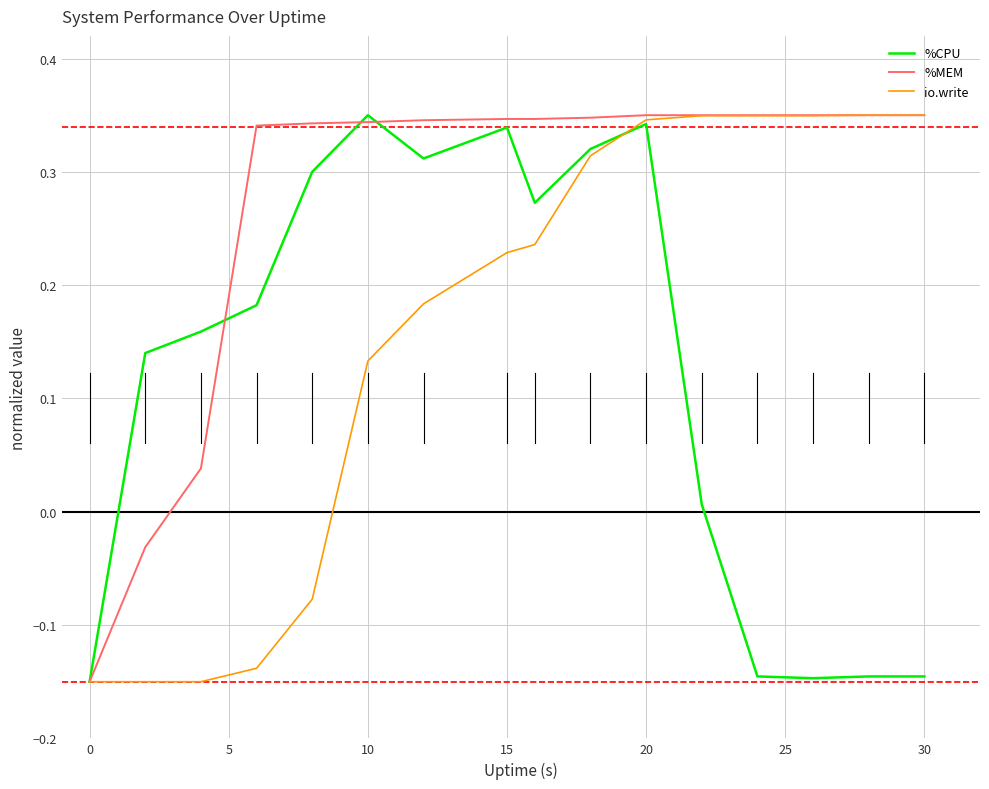

Which series has the largest total across all categories?

%MEM